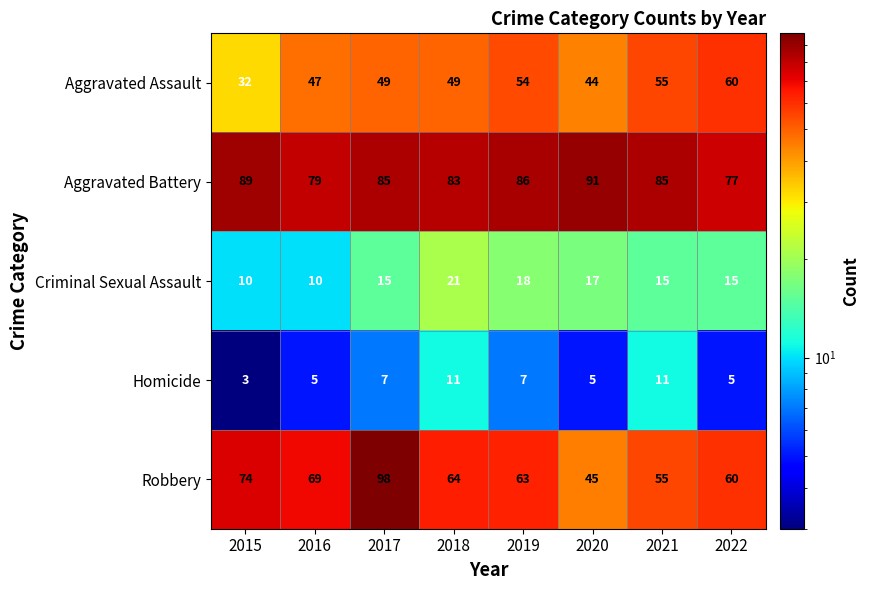

At how many categories does at least one series exceed 76?

8